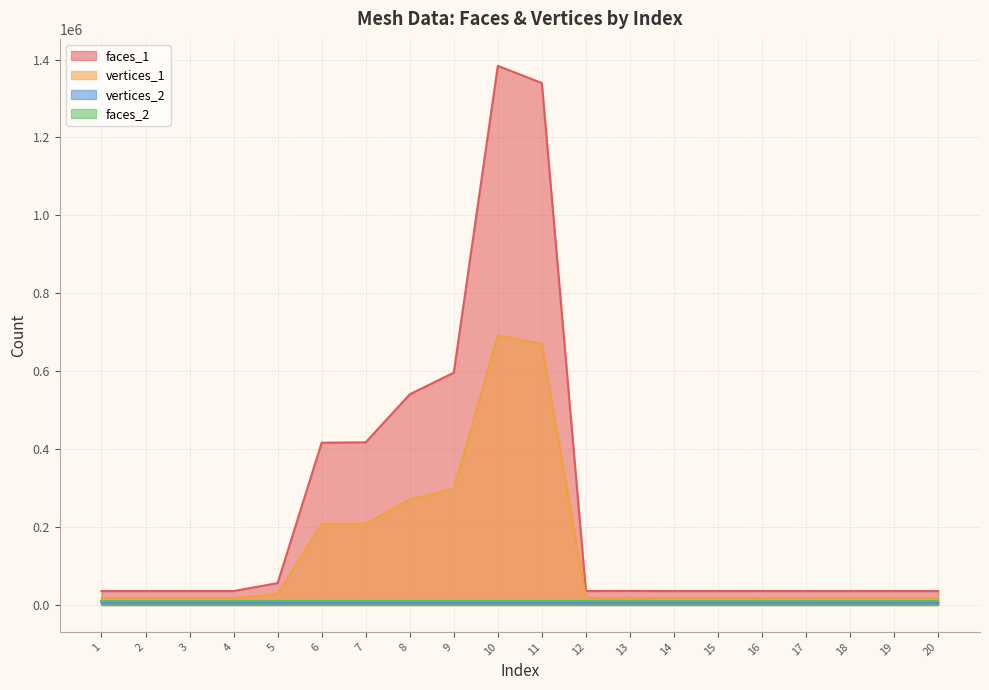

What is the maximum value for vertices_1?

691879